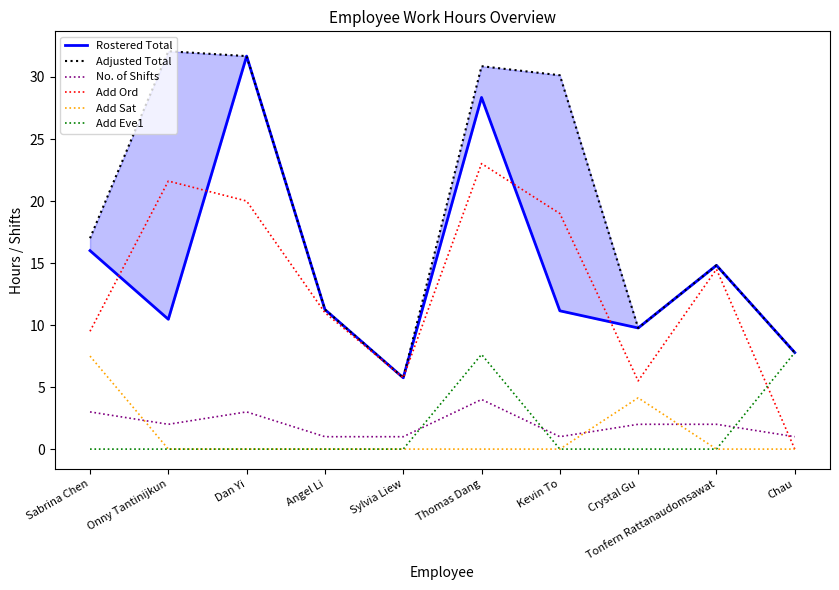

Where is Rostered Total nearest to the value 18?

Sabrina Chen